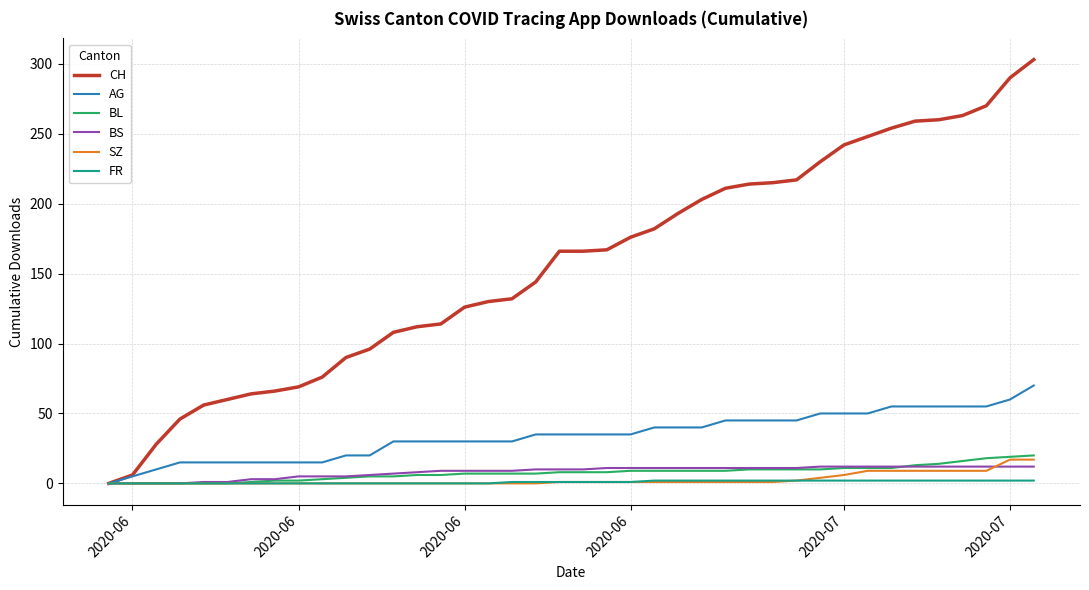

Which series has the largest total across all categories?

CH